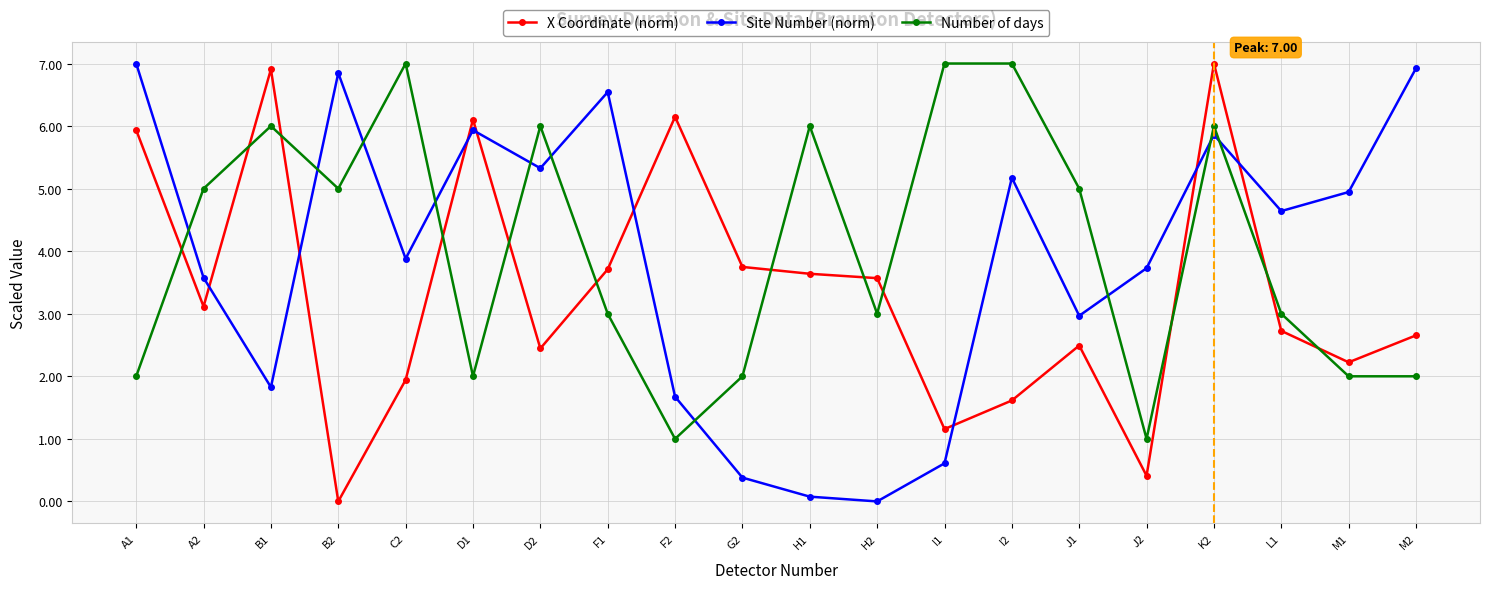

What is the maximum value for Site Number (norm)?

7.0